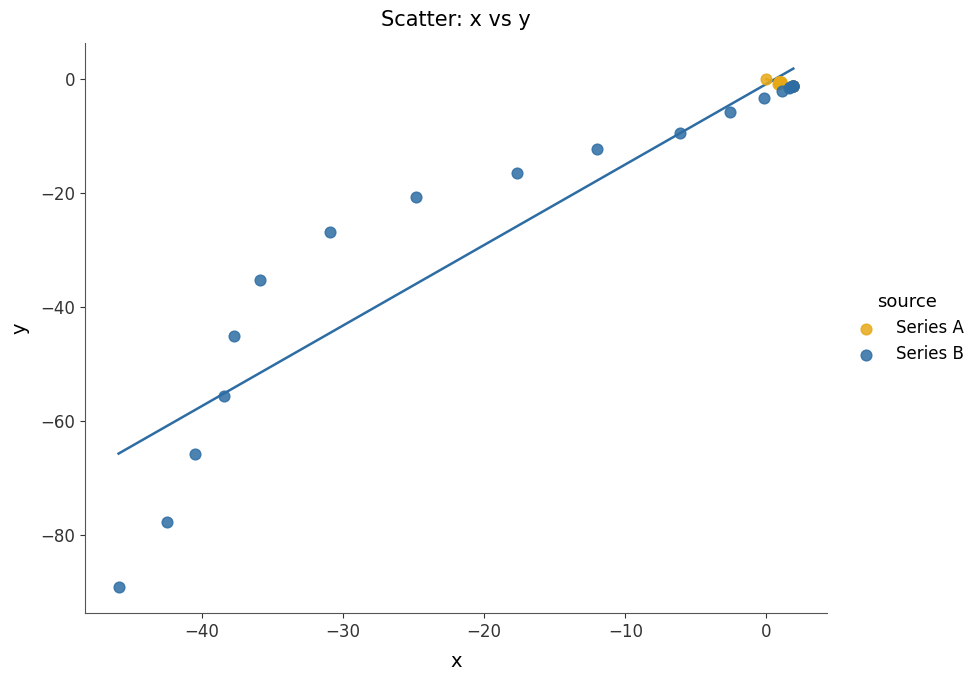

What are all the series names shown in the legend?

Series A, Series B